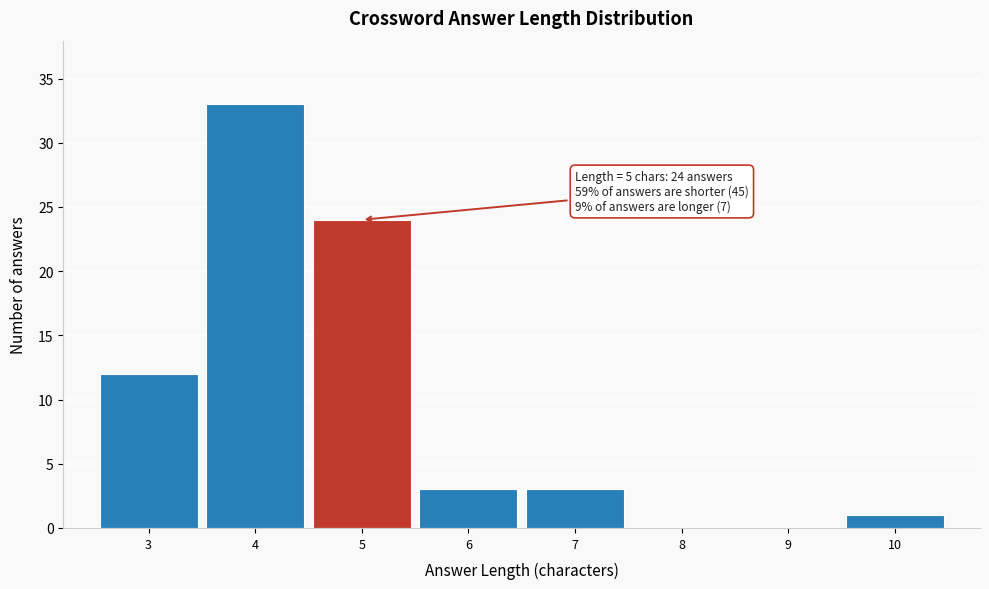

Which range on the x-axis has the tallest bar?

3.5 to 4.5